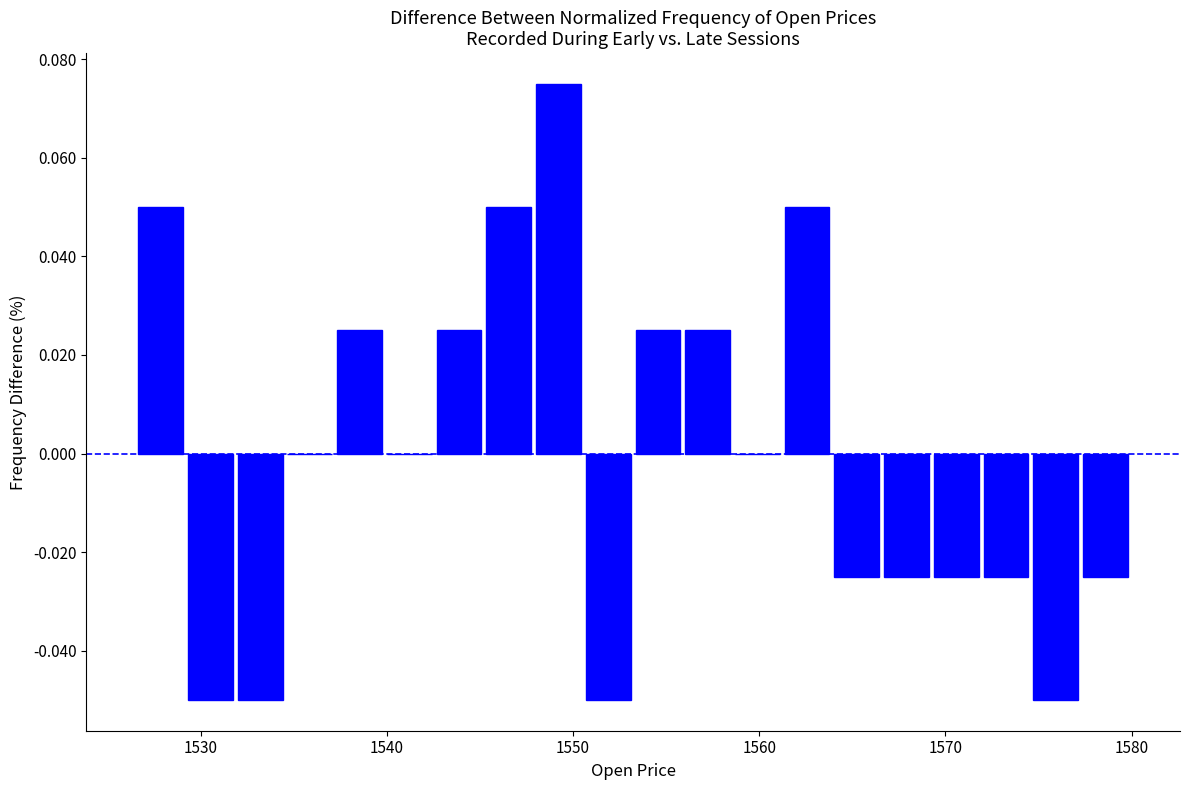

Around what value on the x-axis is the tallest bar? Give the approximate position of its centre, as read against the axis.

1549